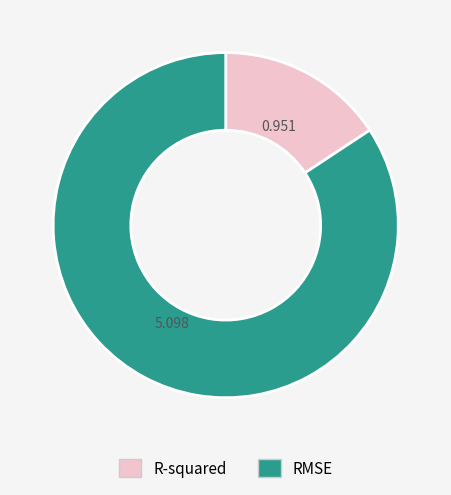

Which category accounts for the majority?

RMSE